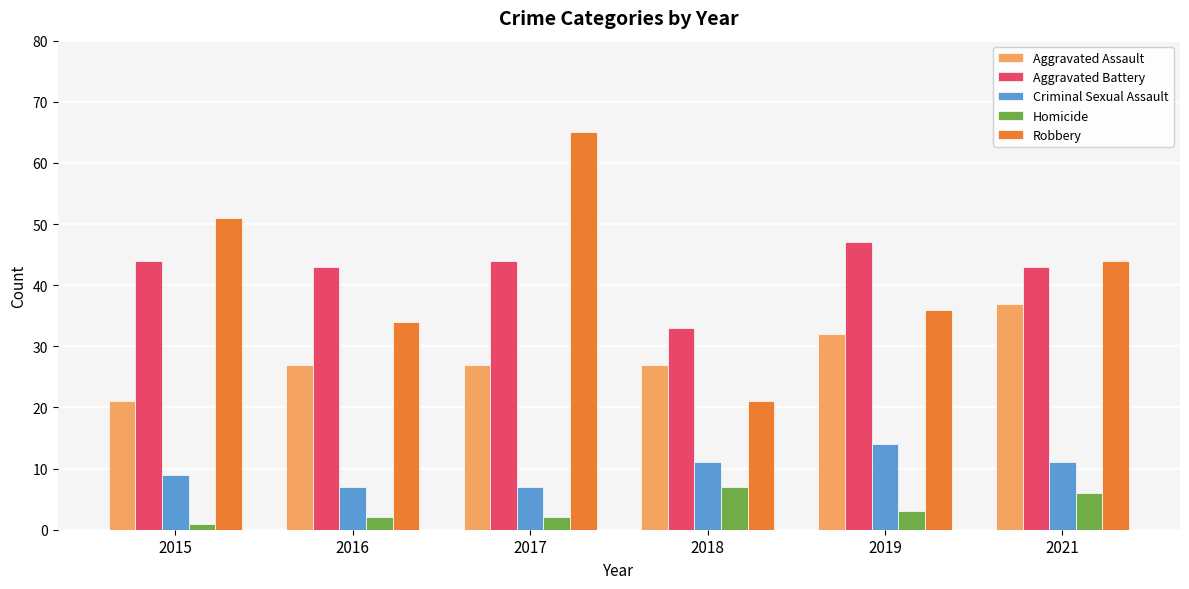

How many data points does each series have?

6